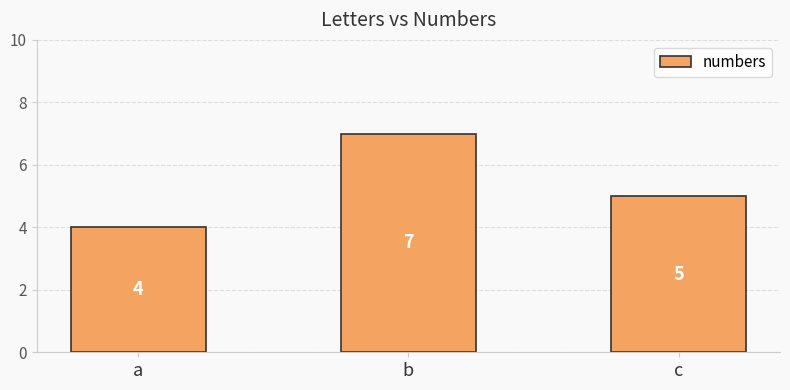

What is the sum of the values at b and c?

12